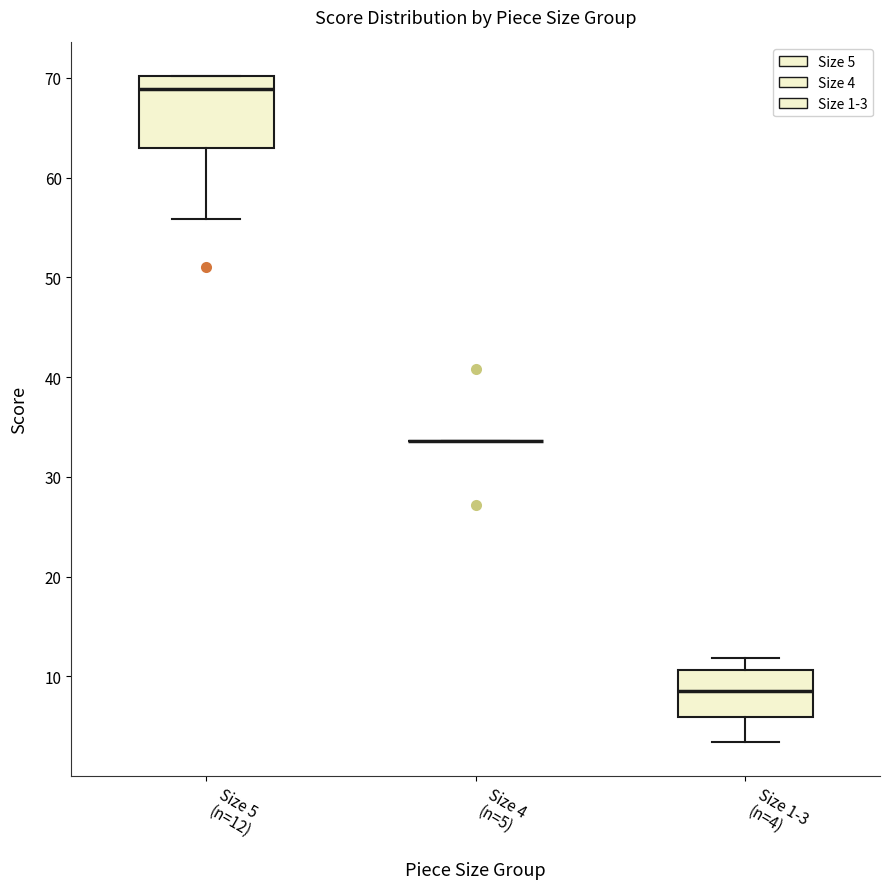

Where is the upper edge of the box for Size 1-3 (n=4) on the y-axis? The values are not printed on the chart, so give them approximately, as read against the axis.

11